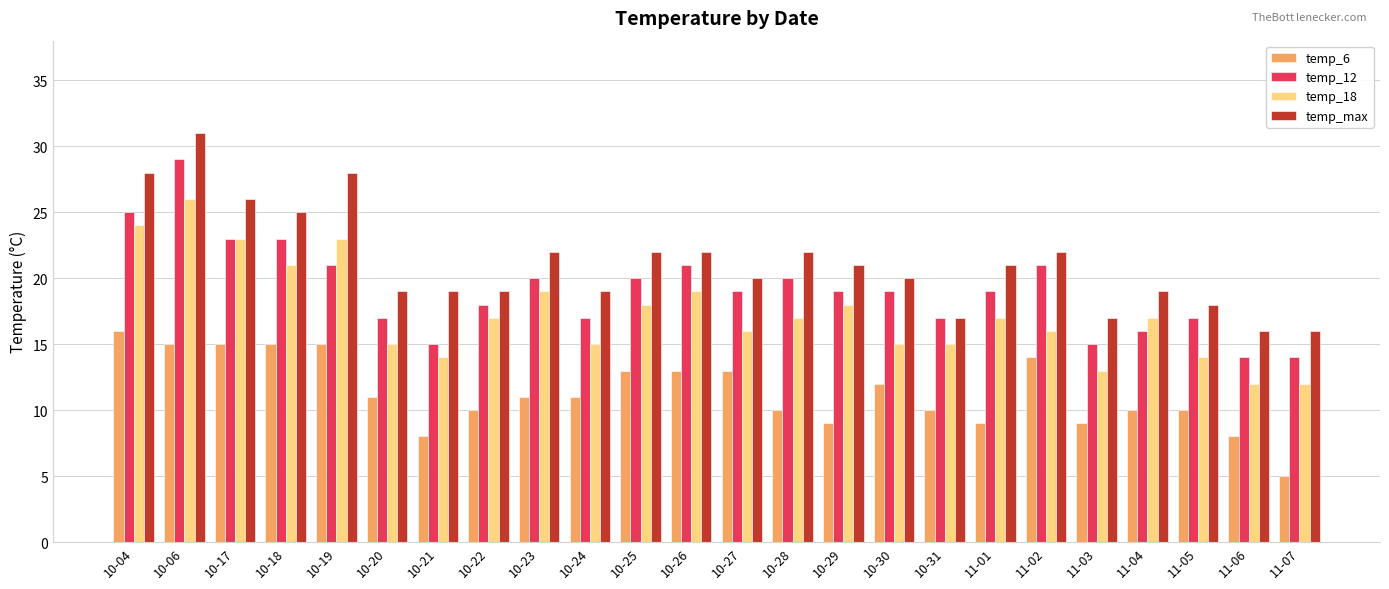

How many categories are shown in the chart?

24